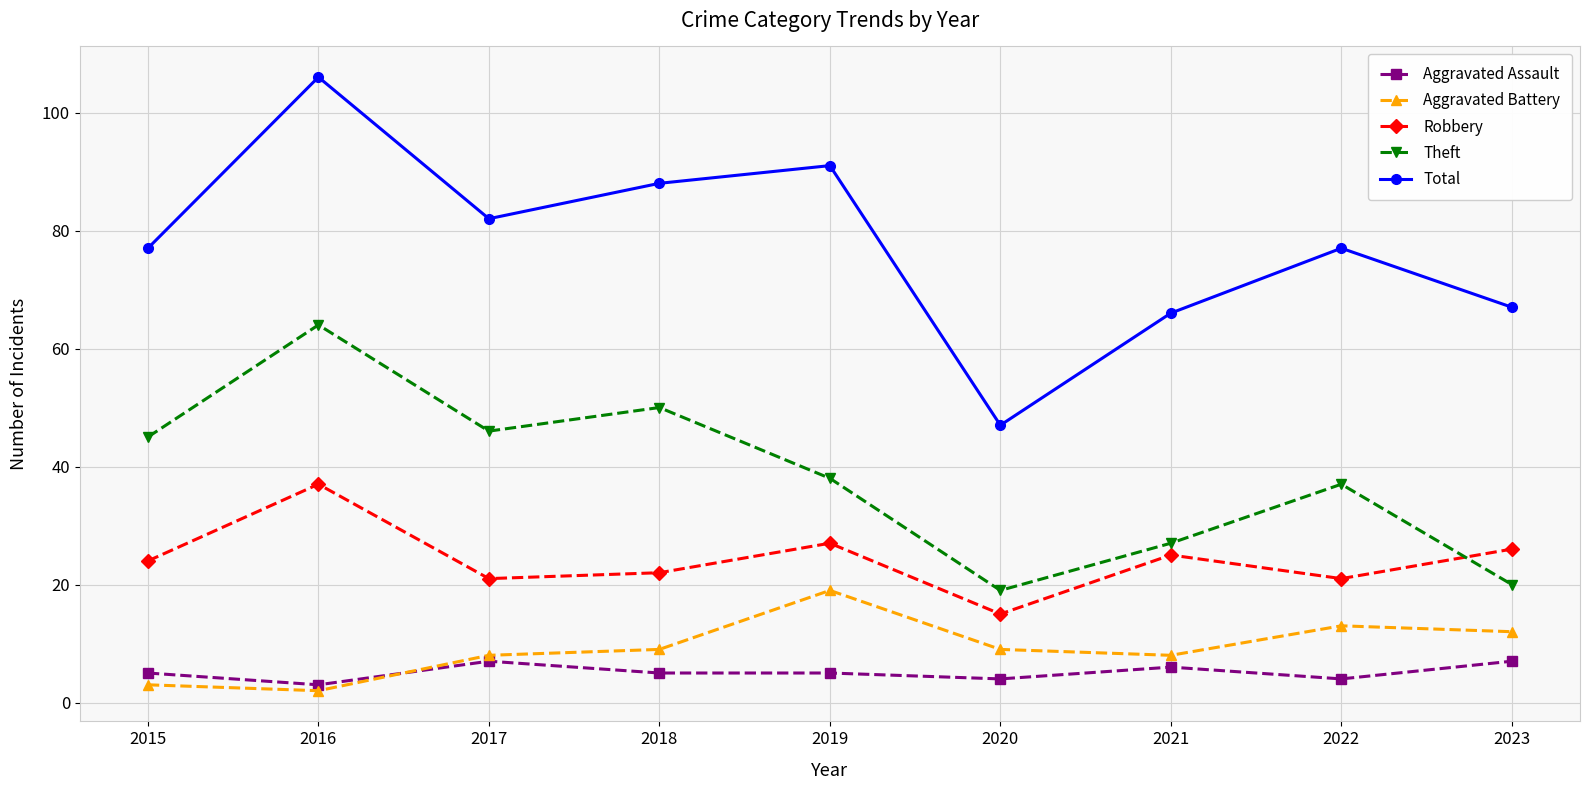

How many distinct data groups are displayed?

5